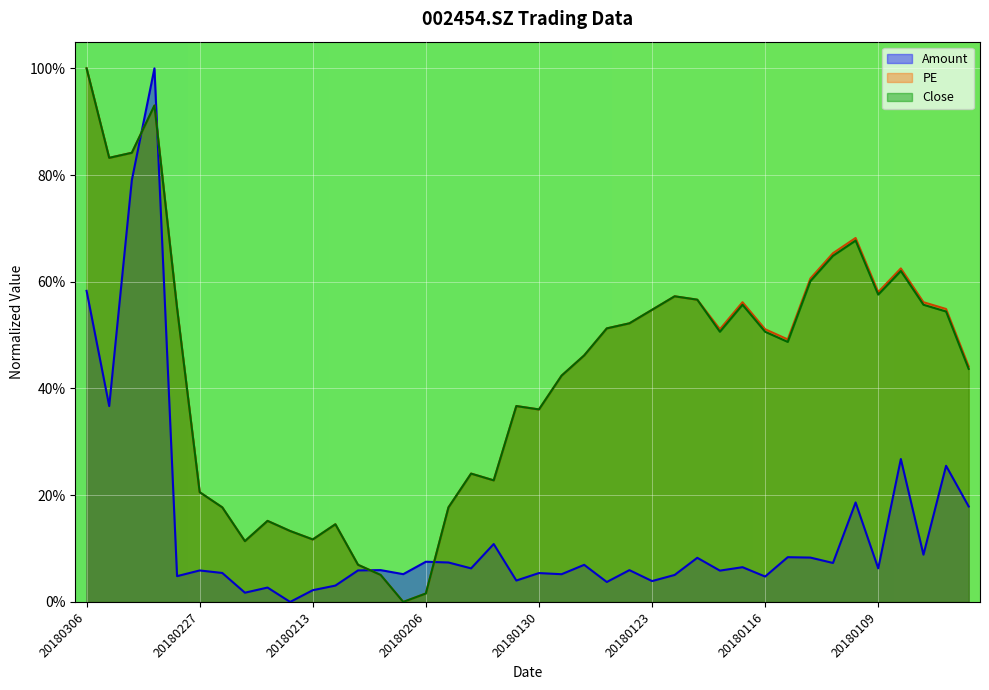

Where is PE nearest to the value 0?

20180207